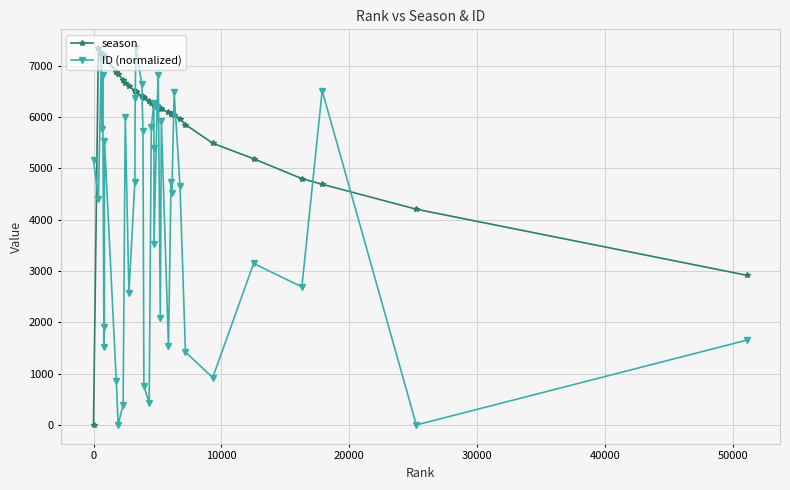

Which series has the largest total across all categories?

season